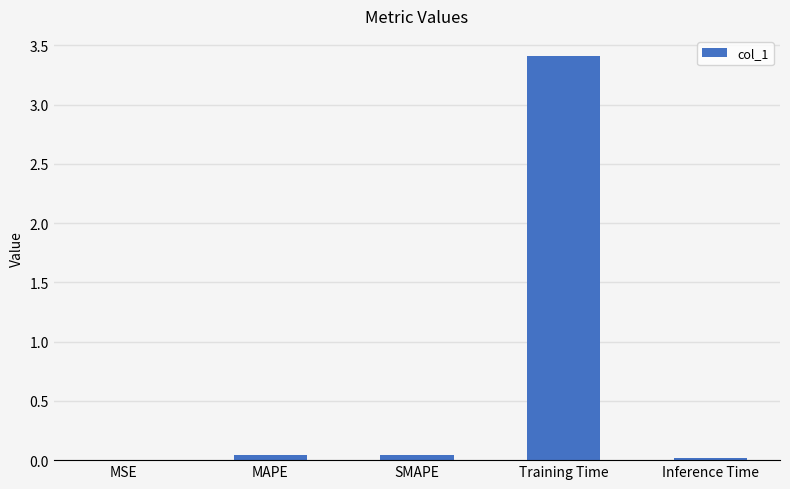

Which category has the highest value across all series?

Training Time